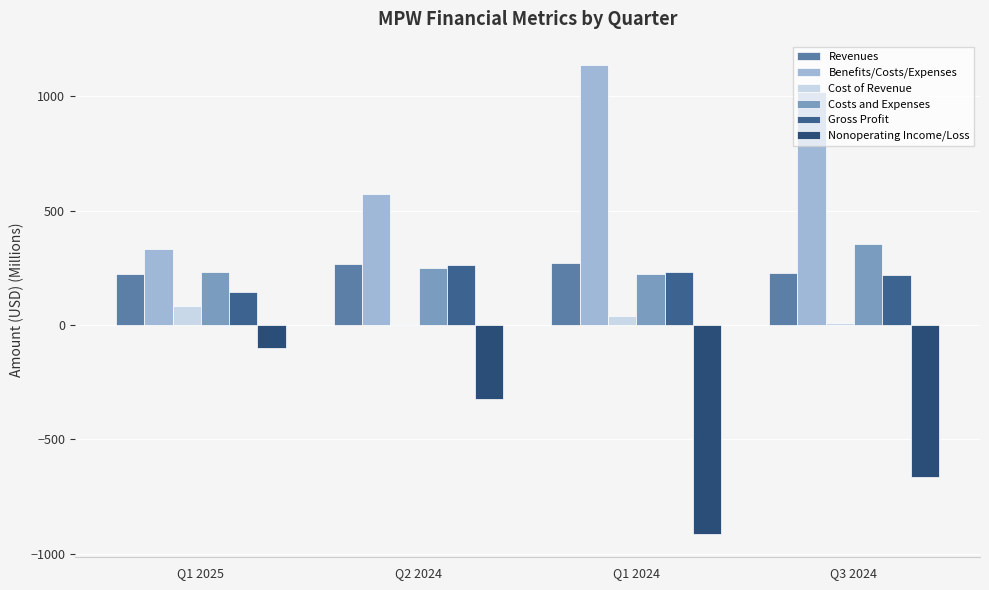

Reading right to left, extract all data points from this chart.

Revenues: 225.8	271.3	266.6	223.8
Benefits/Costs/Expenses: 1017.7	1135.7	571.7	332.4
Cost of Revenue: 7.8	40.9	4.3	81.4
Costs and Expenses: 352.7	222.4	246.7	229.3
Gross Profit: 218.0	230.4	262.2	142.4
Nonoperating Income/Loss: -665.0	-913.3	-325.0	-103.1